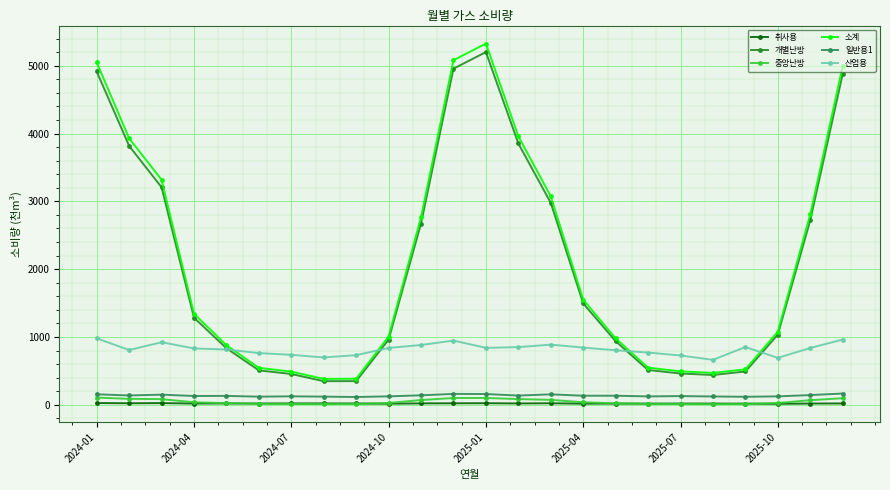

At how many categories does at least one series exceed 4756?

4